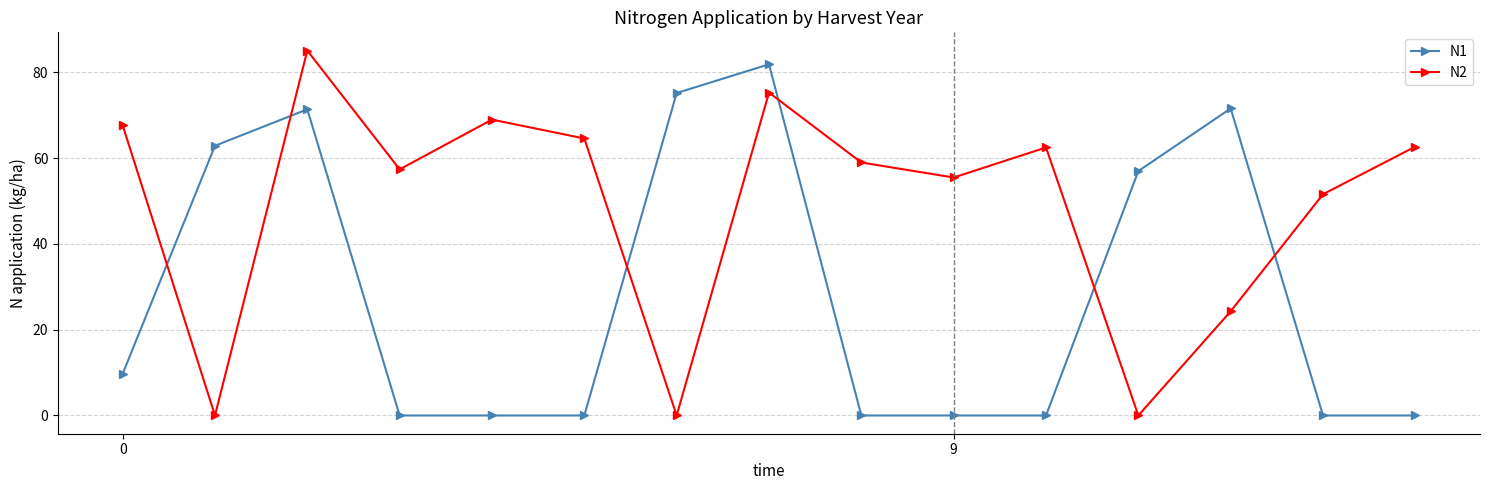

What are all the series names shown in the legend?

N1, N2